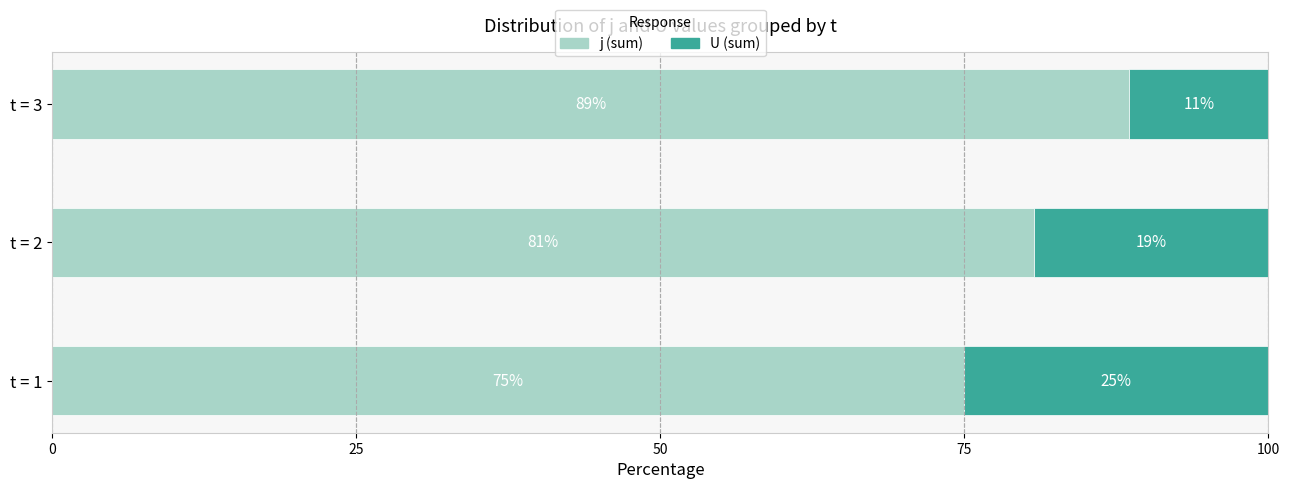

What is the highest value of the j (sum) series?

88.6